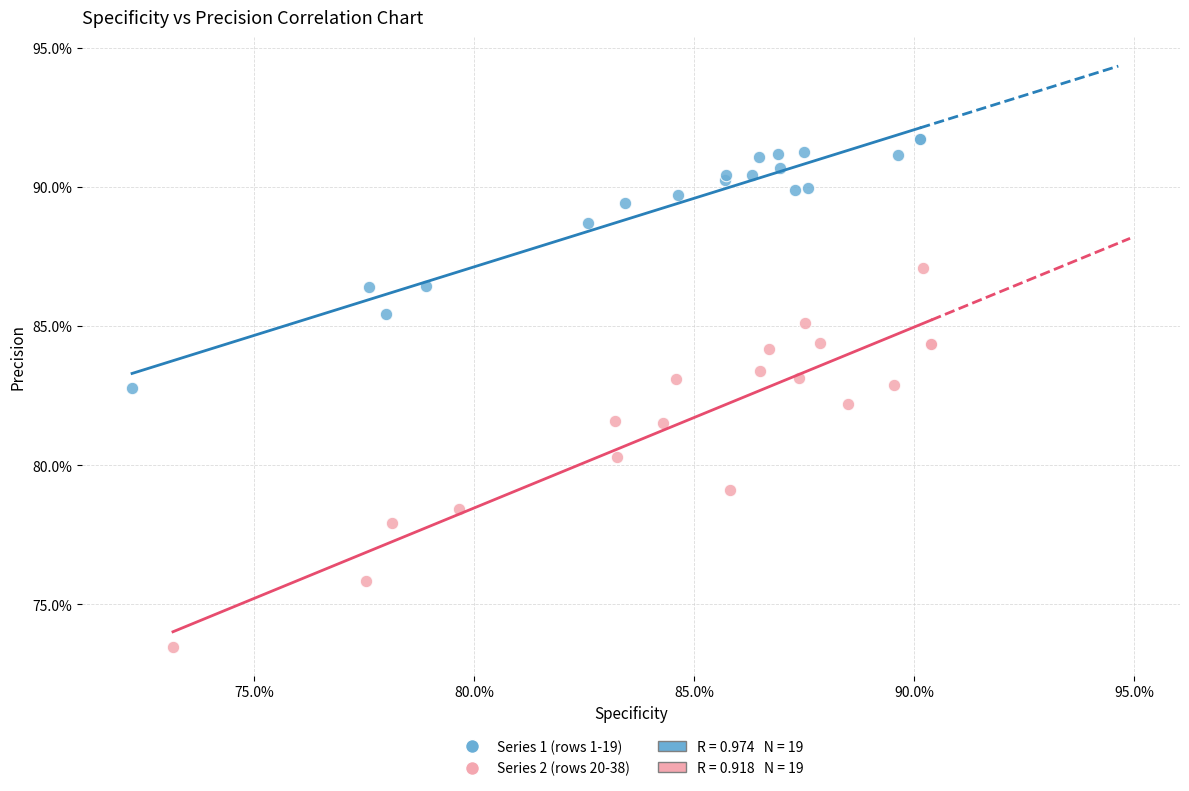

Which series reaches the maximum Y coordinate?

Series 1 (rows 1-19)